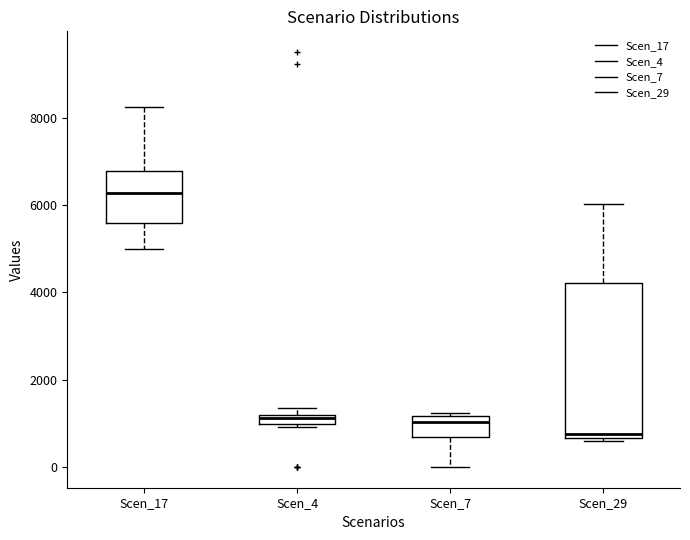

Comparing the boxes themselves (not the whiskers), which one is the tallest?

Scen_29